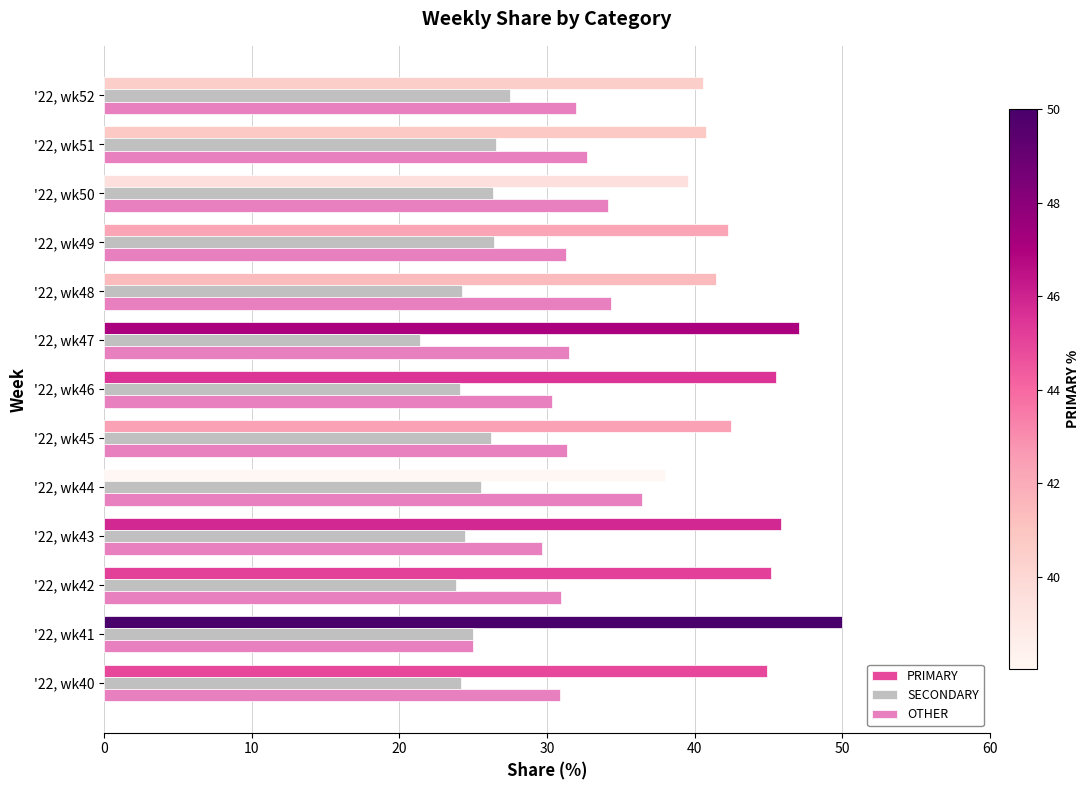

What is the difference between the maximum and minimum values in the PRIMARY series?

12.0